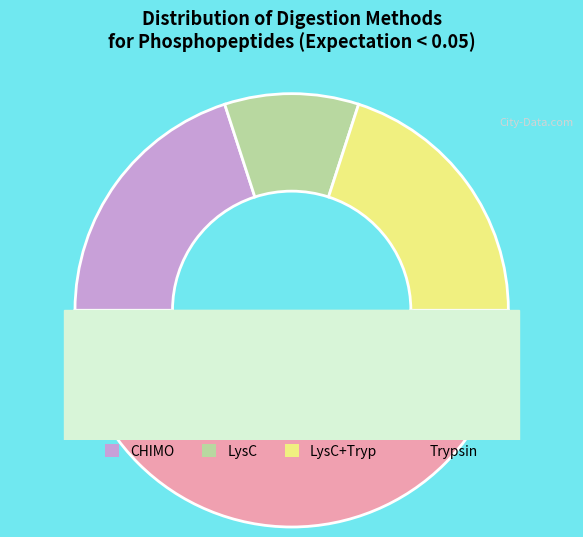

To the nearest percent, what is the combined percentage of Trypsin and LysC?

60%